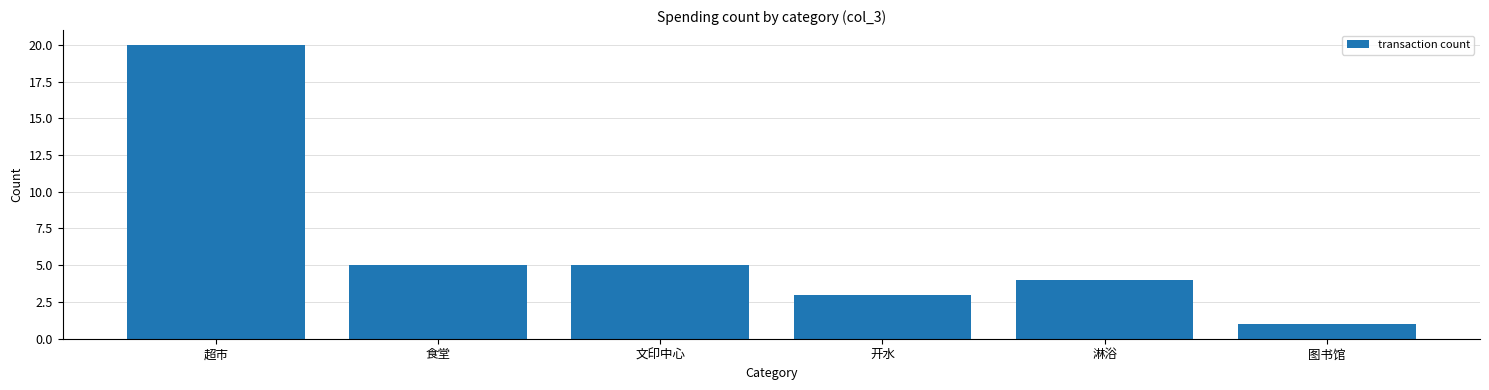

What is the sum of the values at 图书馆 and 文印中心?

6